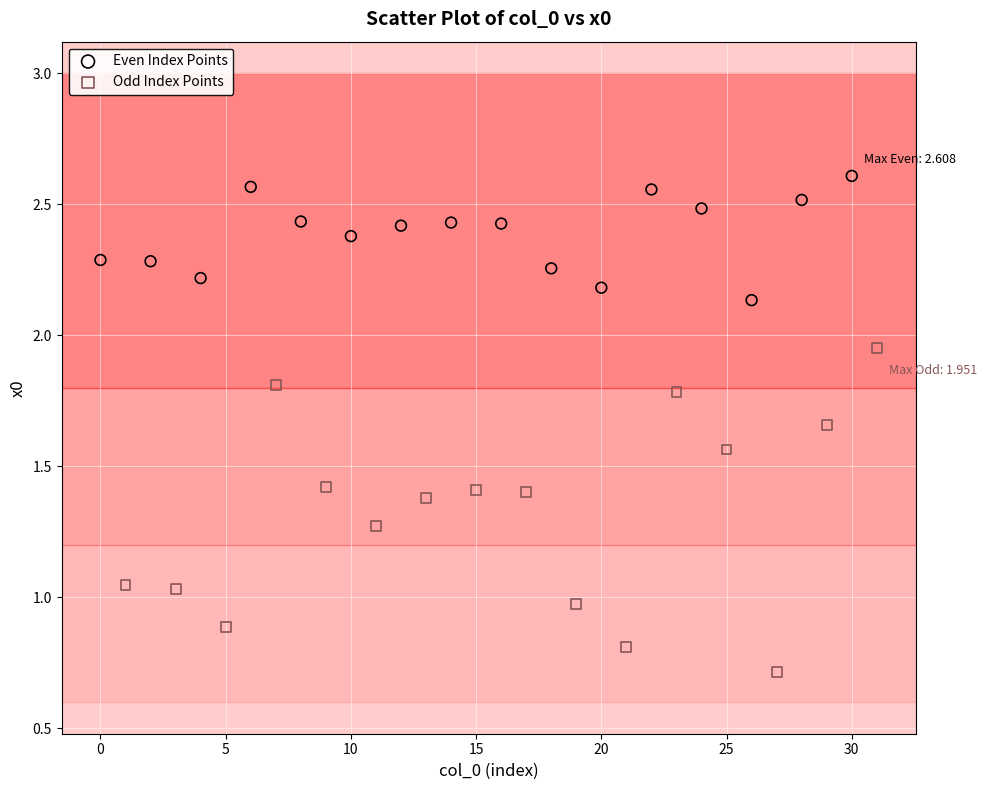

Which series has the widest spread of Y values?

Odd Index Points